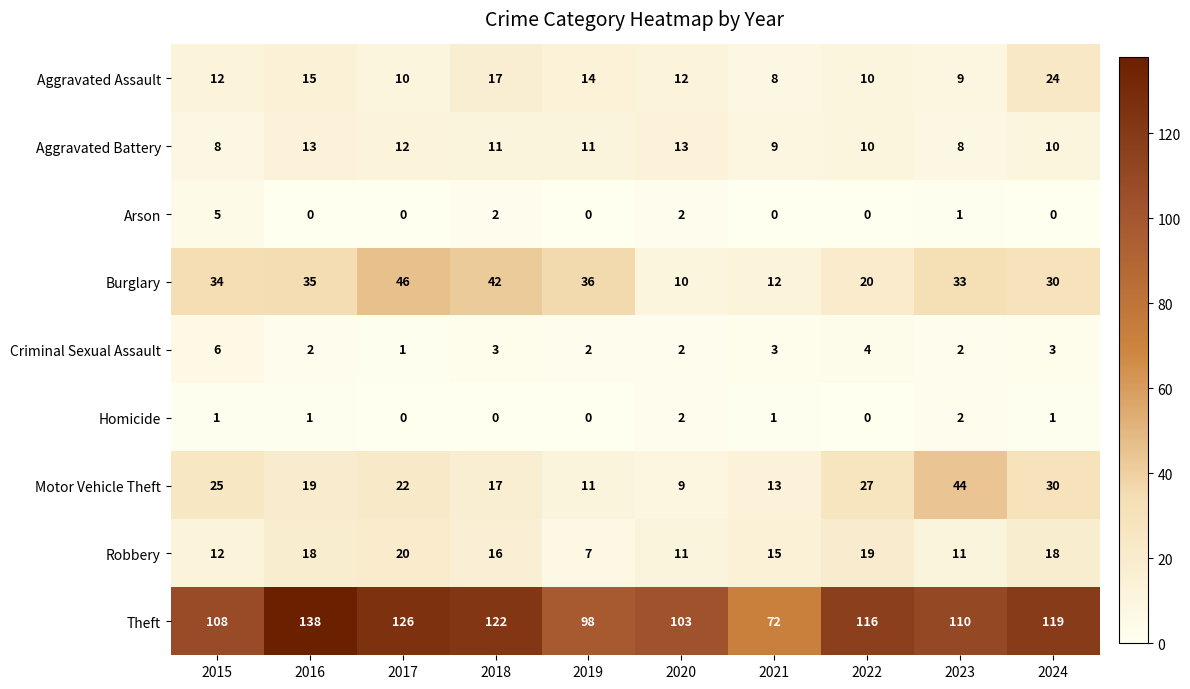

List the labels in order of Burglary value, largest first.

2017, 2018, 2019, 2016, 2015, 2023, 2024, 2022, 2021, 2020